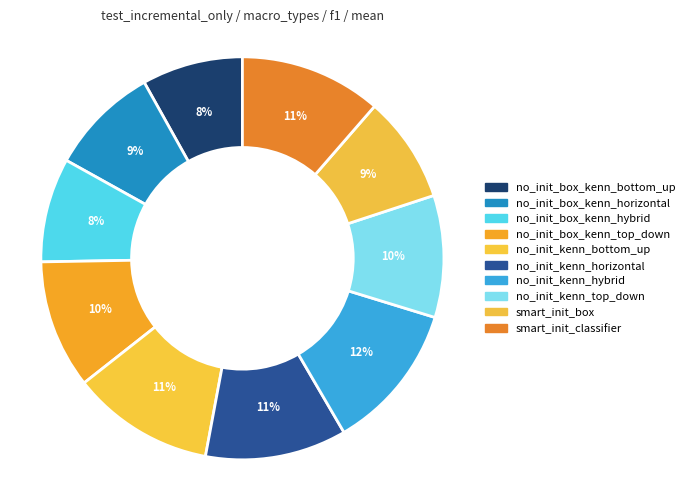

Count the number of slices in the pie.

10